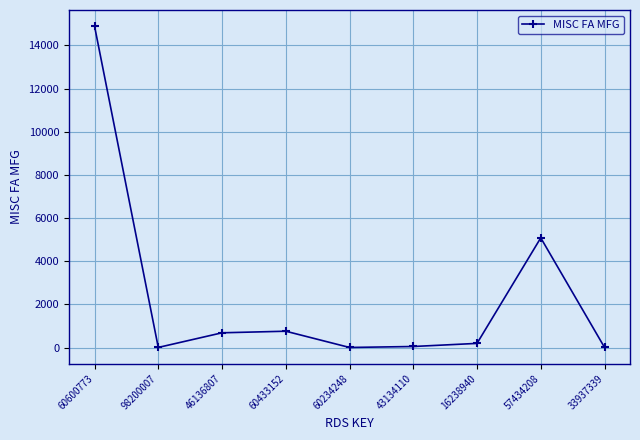

Read the value at 60433152, to the nearest 50.

750